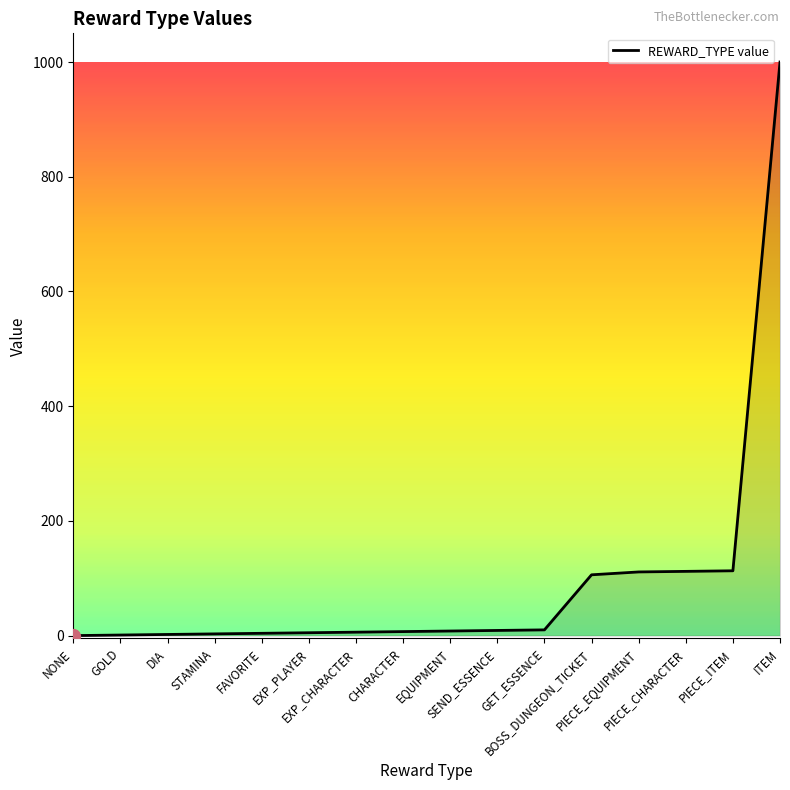

What is the difference between the maximum and minimum values?

1000